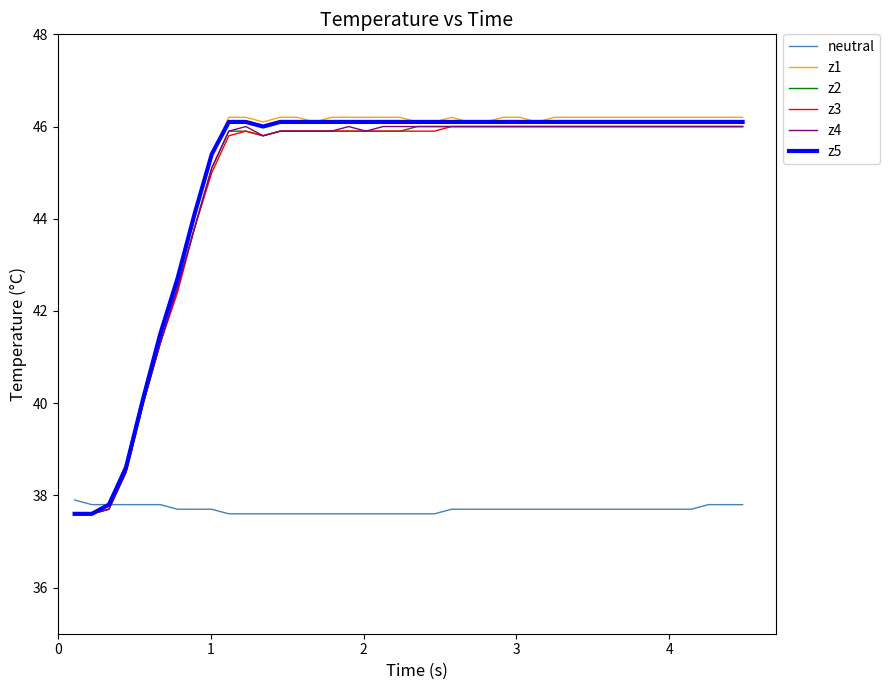

What is the maximum value shown in the chart?

46.2